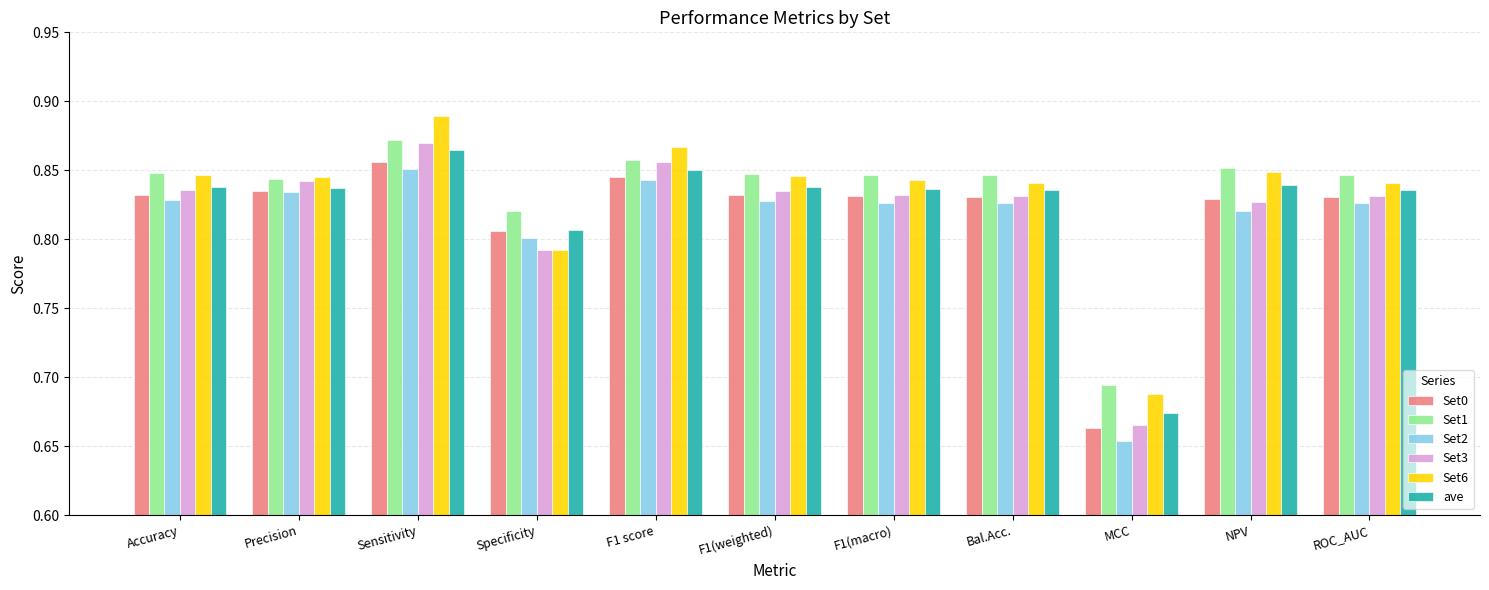

Which category has the lowest value across all series?

MCC